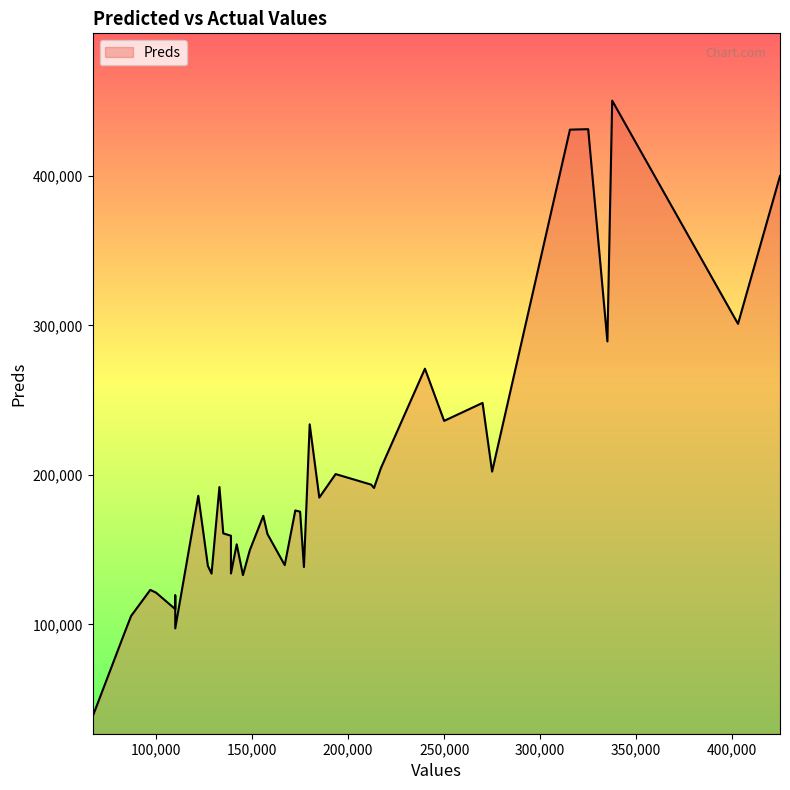

What is the label of the 25th point from the left?

145250